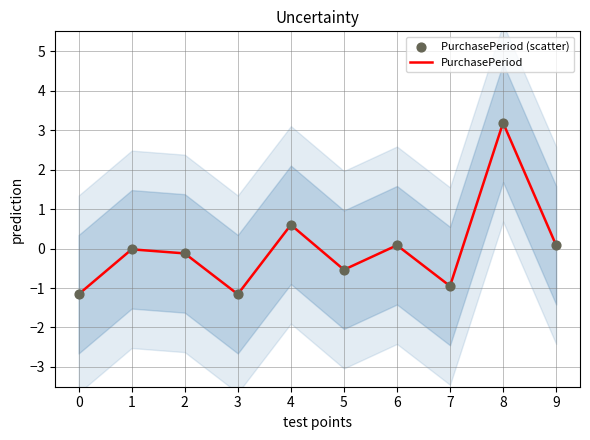

Is the value of PurchasePeriod at 7 greater than the value of PurchasePeriod (scatter) at 8?

No